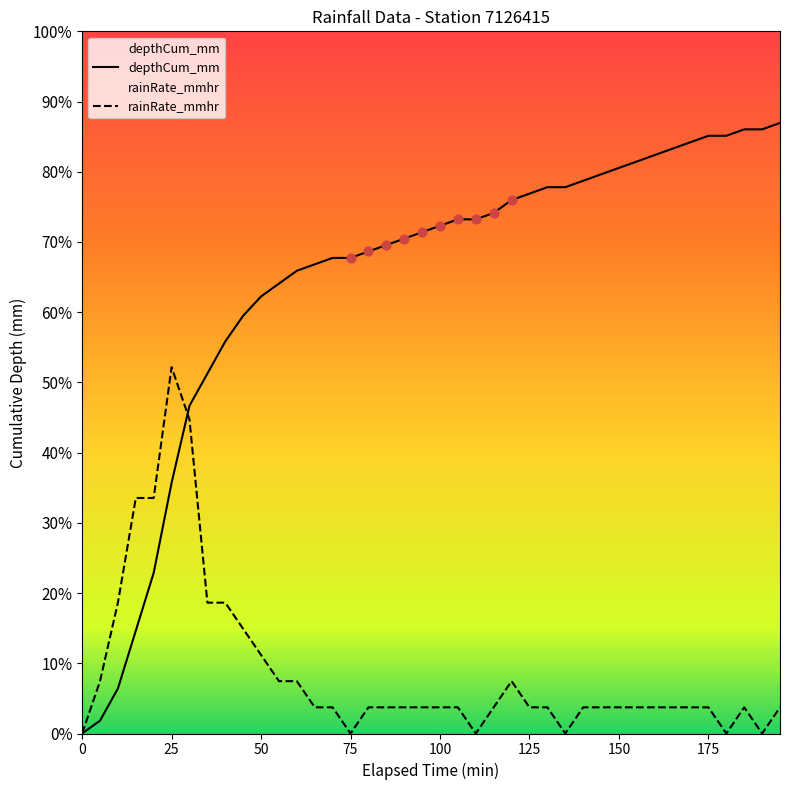

Which series contains the lowest Y value?

depthCum_mm